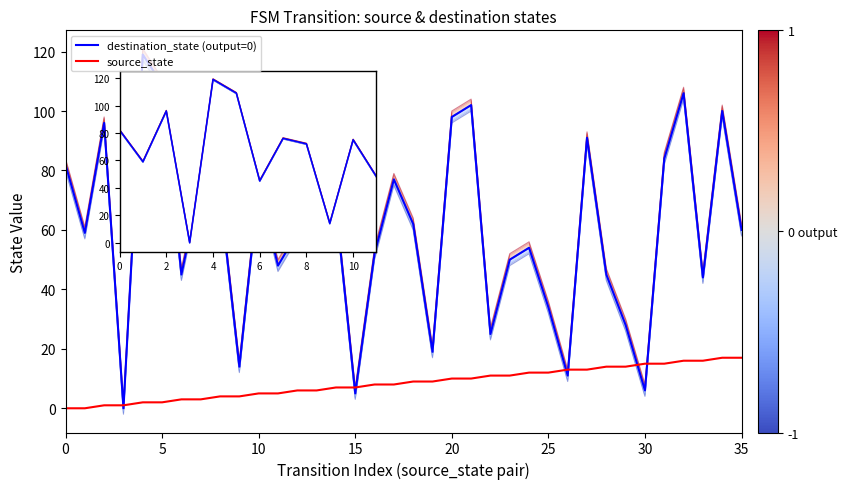

Which series ends up on top after the final intersection of destination_state (output=0) and source_state?

destination_state (output=0)